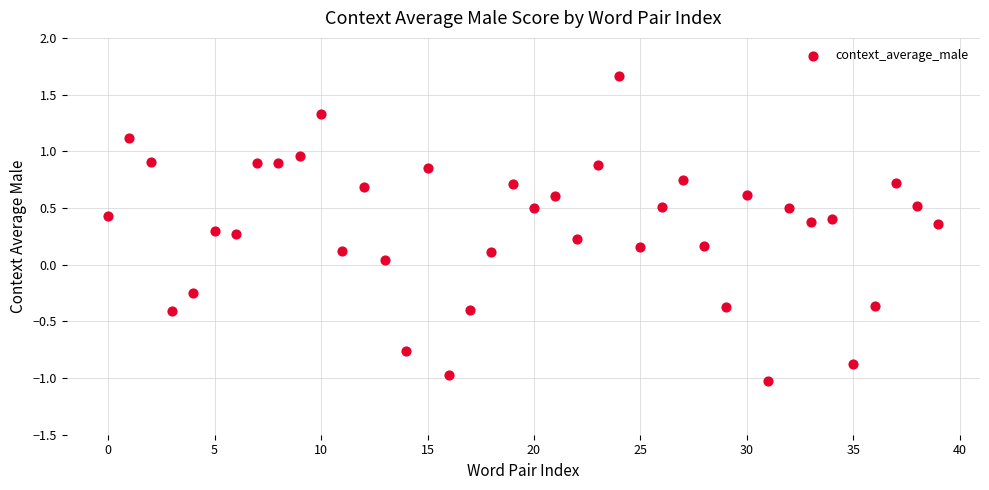

What is the range of Y values (max minus min)?

2.7